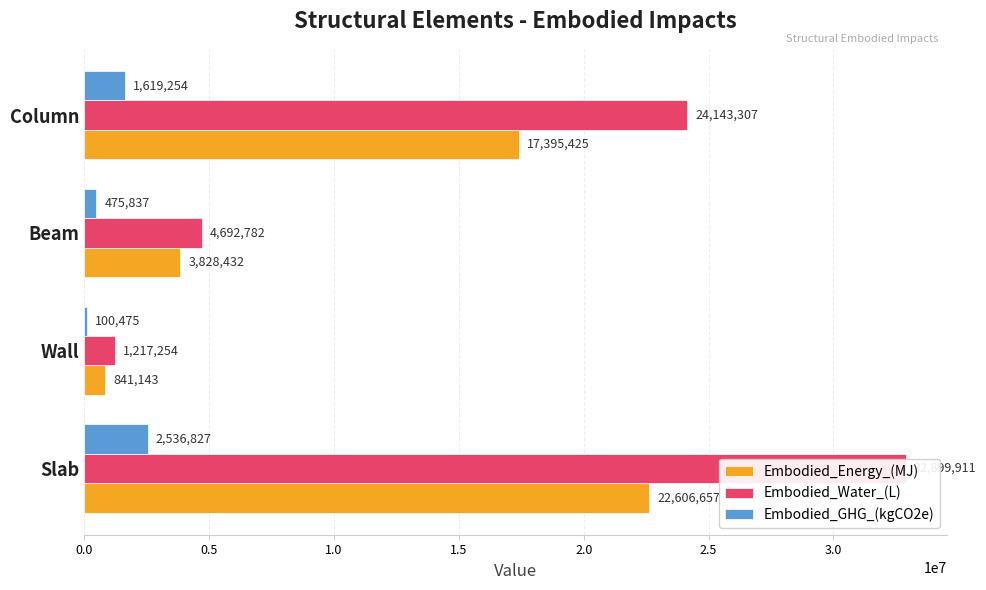

True or false: Embodied_Water_(L) has a value of 7082626.3 at Column.

False